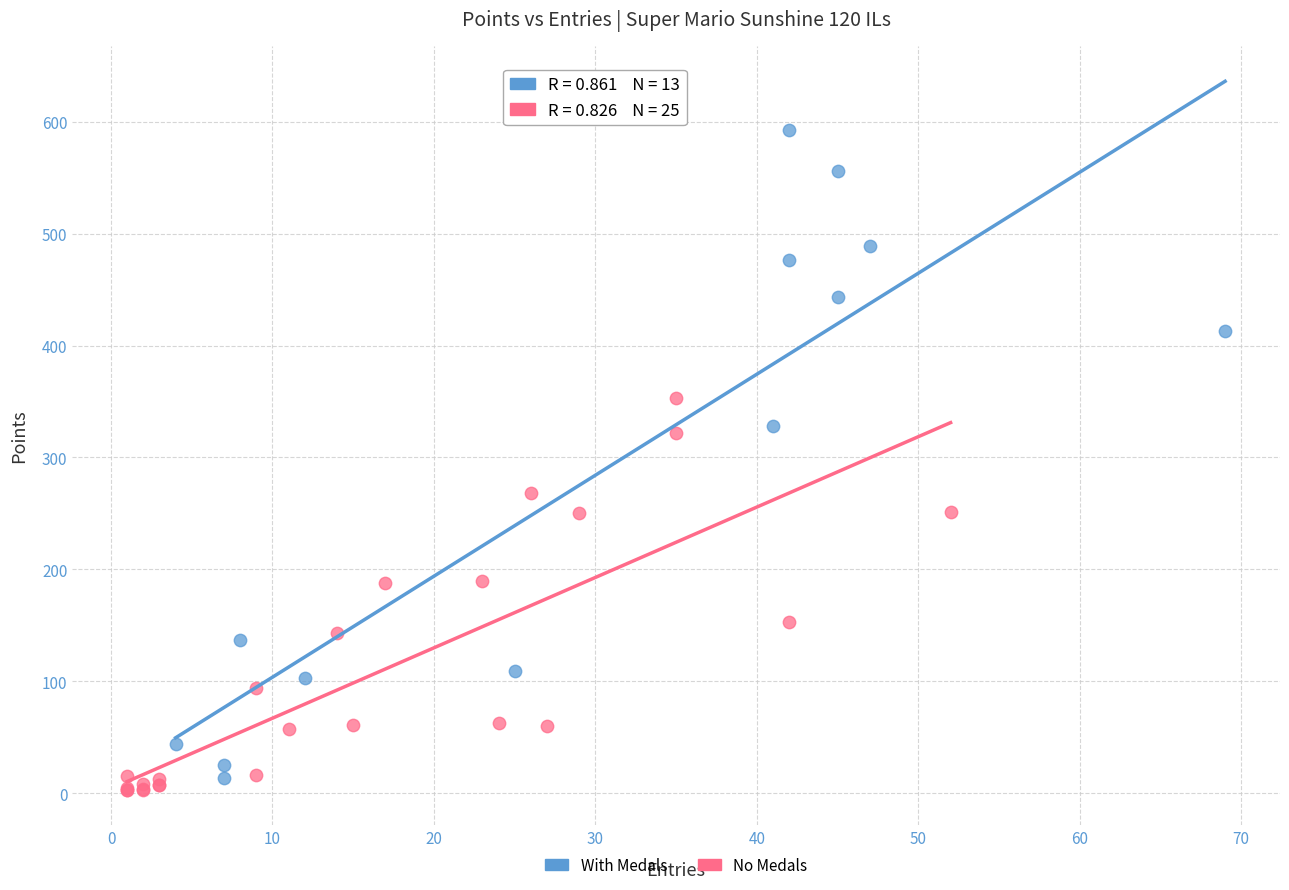

Which series reaches the minimum Y coordinate?

No Medals